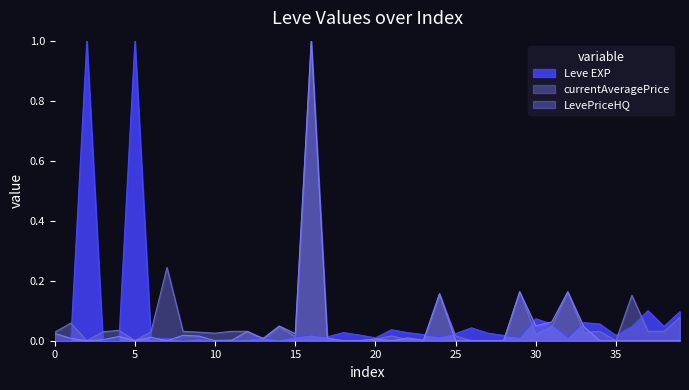

How many values are above zero?

36